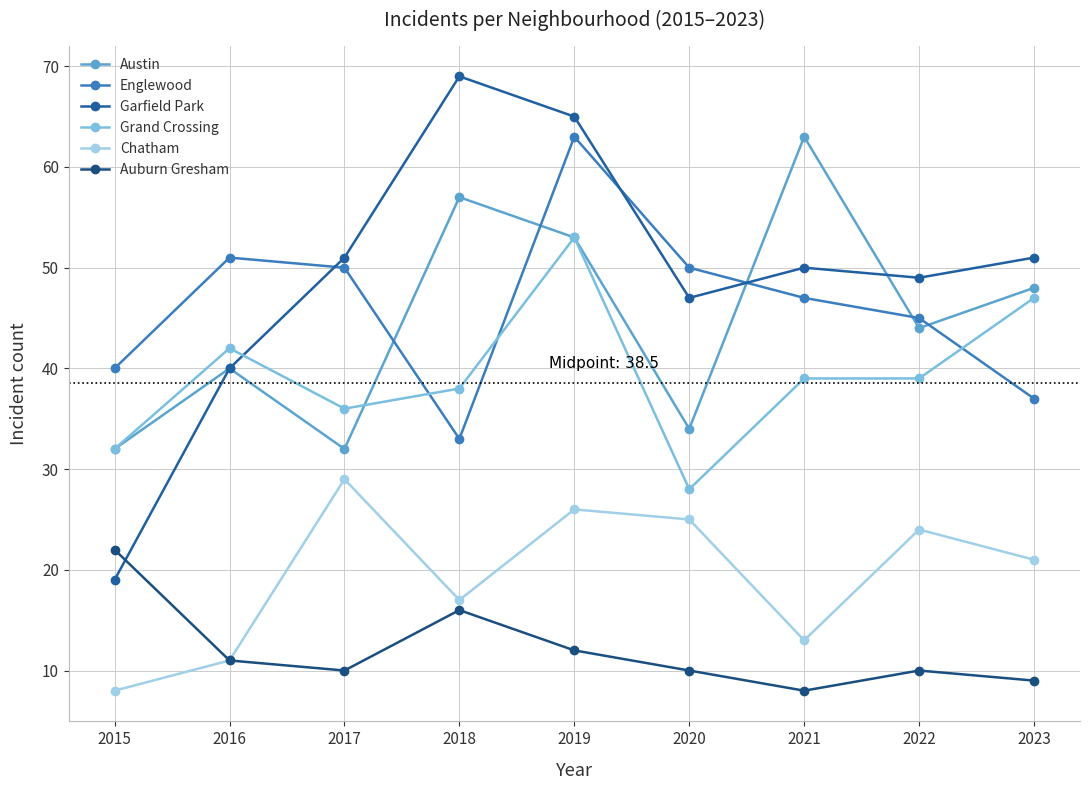

How many lines are shown in the chart?

6